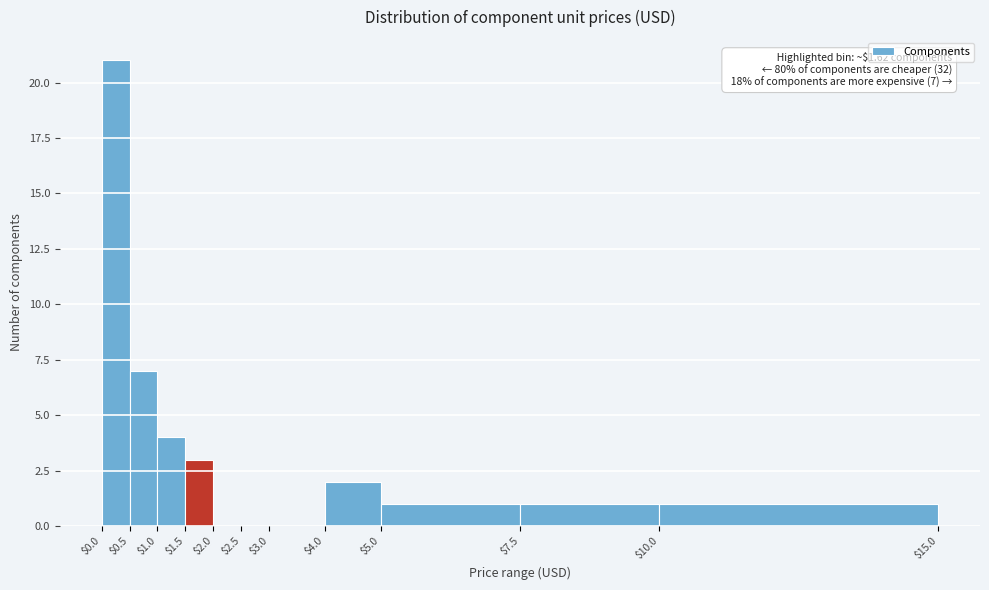

Over which range of the x-axis is the bar tallest?

$0.0 to $0.5